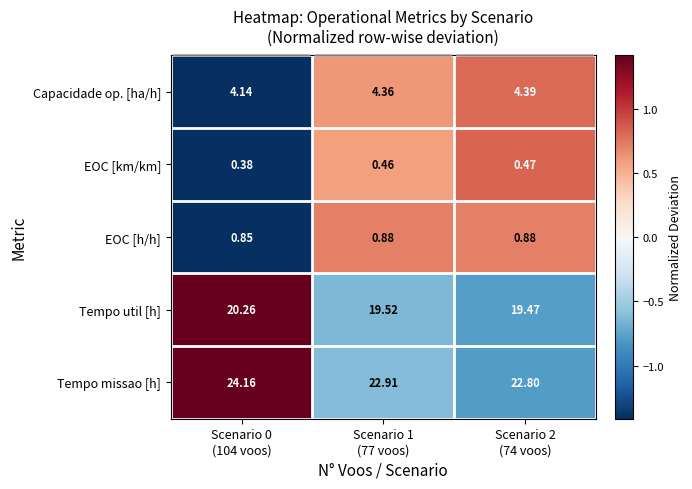

List the series in order of their peak value, lowest first.

EOC [km/km], EOC [h/h], Capacidade op. [ha/h], Tempo util [h], Tempo missao [h]